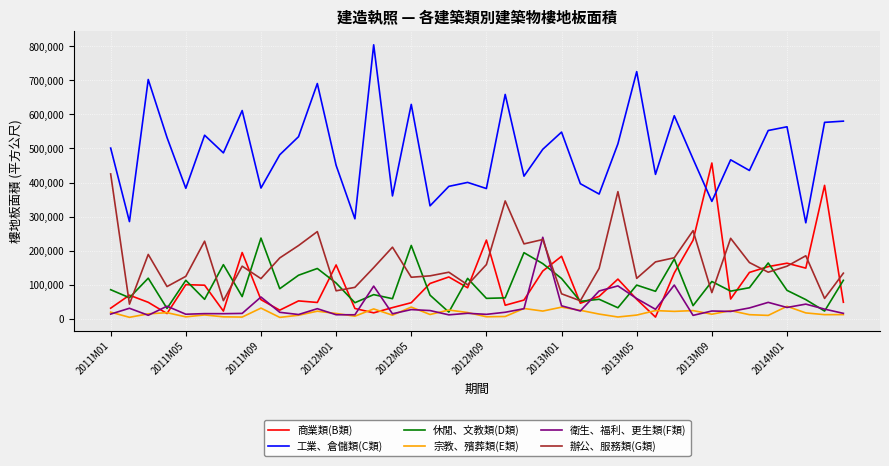

Which series has the largest total across all categories?

工業、倉儲類(C類)